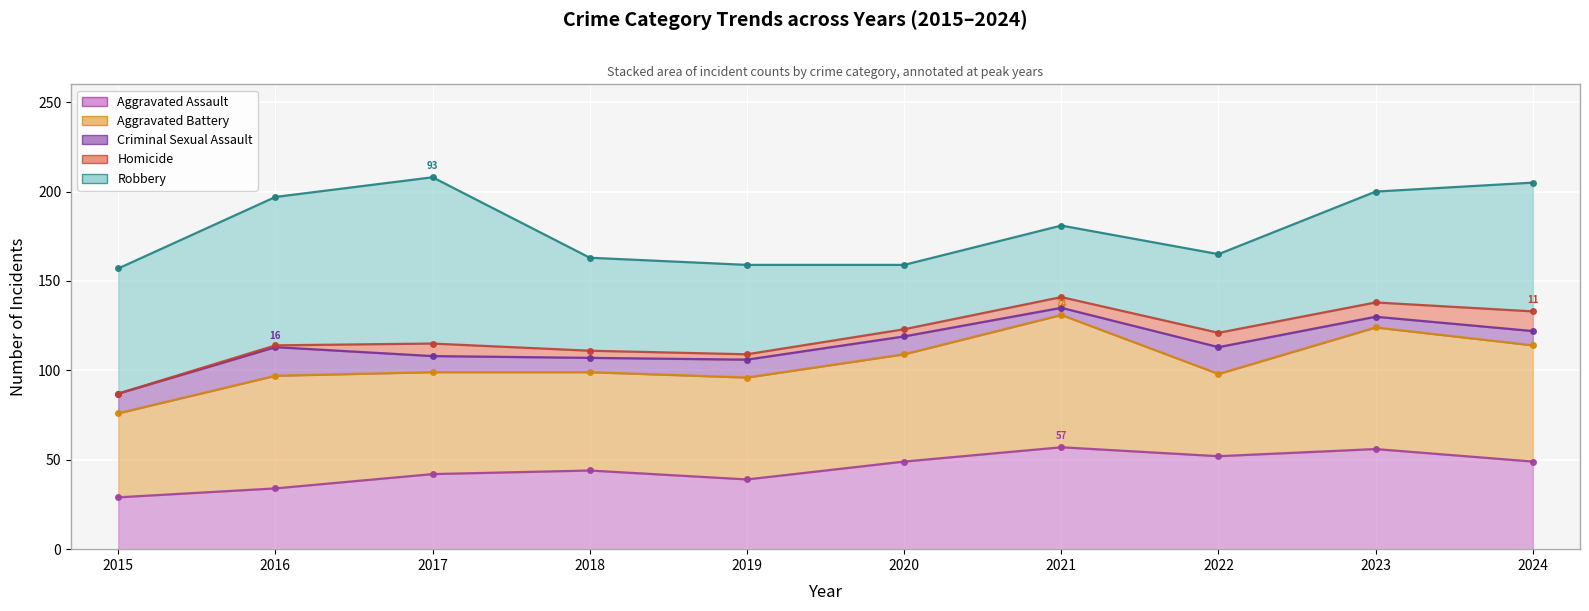

What is the average value of the Aggravated Battery series?

59